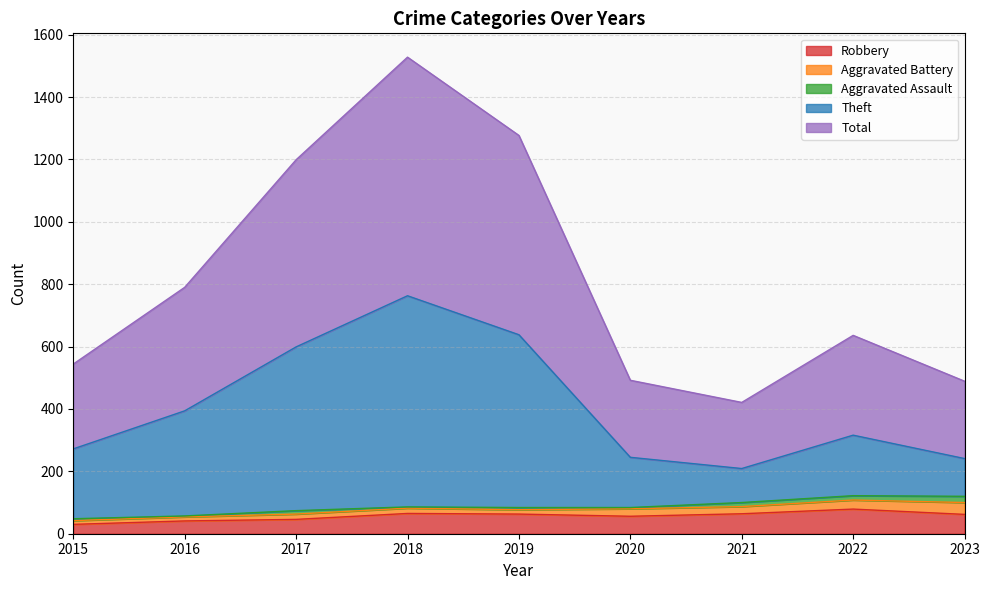

What are all the series names shown in the legend?

Robbery, Aggravated Battery, Aggravated Assault, Theft, Total